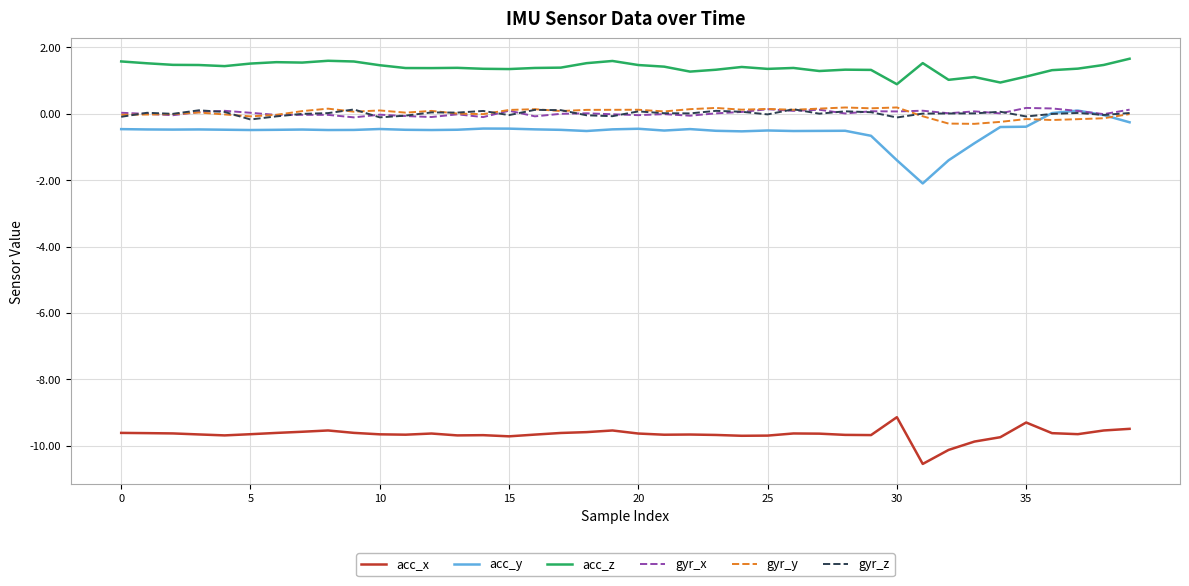

True or false: acc_x and gyr_z cross at least once.

False